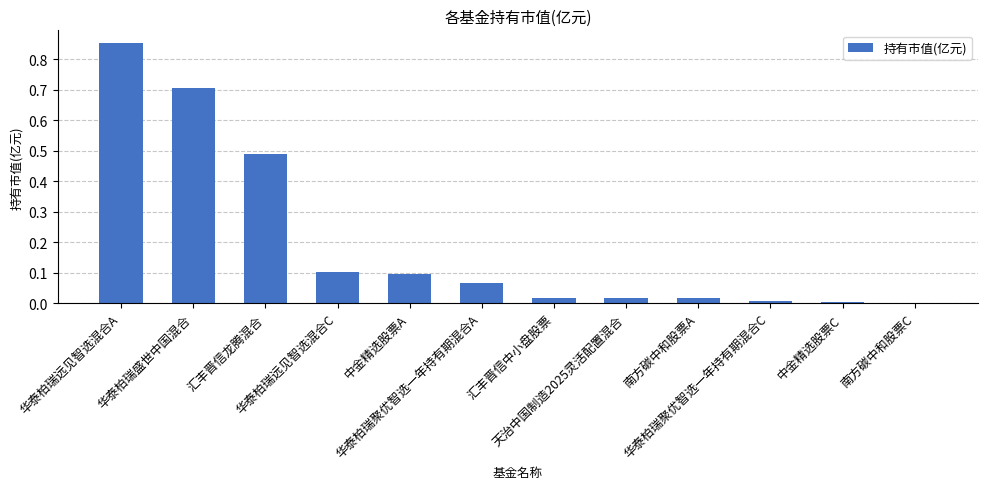

True or false: the data shows 0.0 at 中金精选股票C.

False